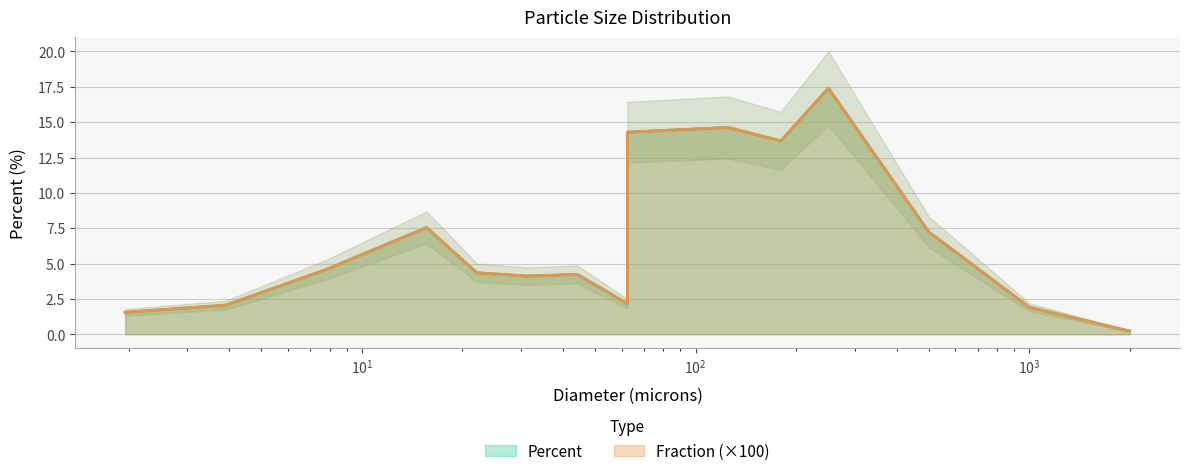

What is the difference between the maximum and minimum values in the Fraction series?

17.2